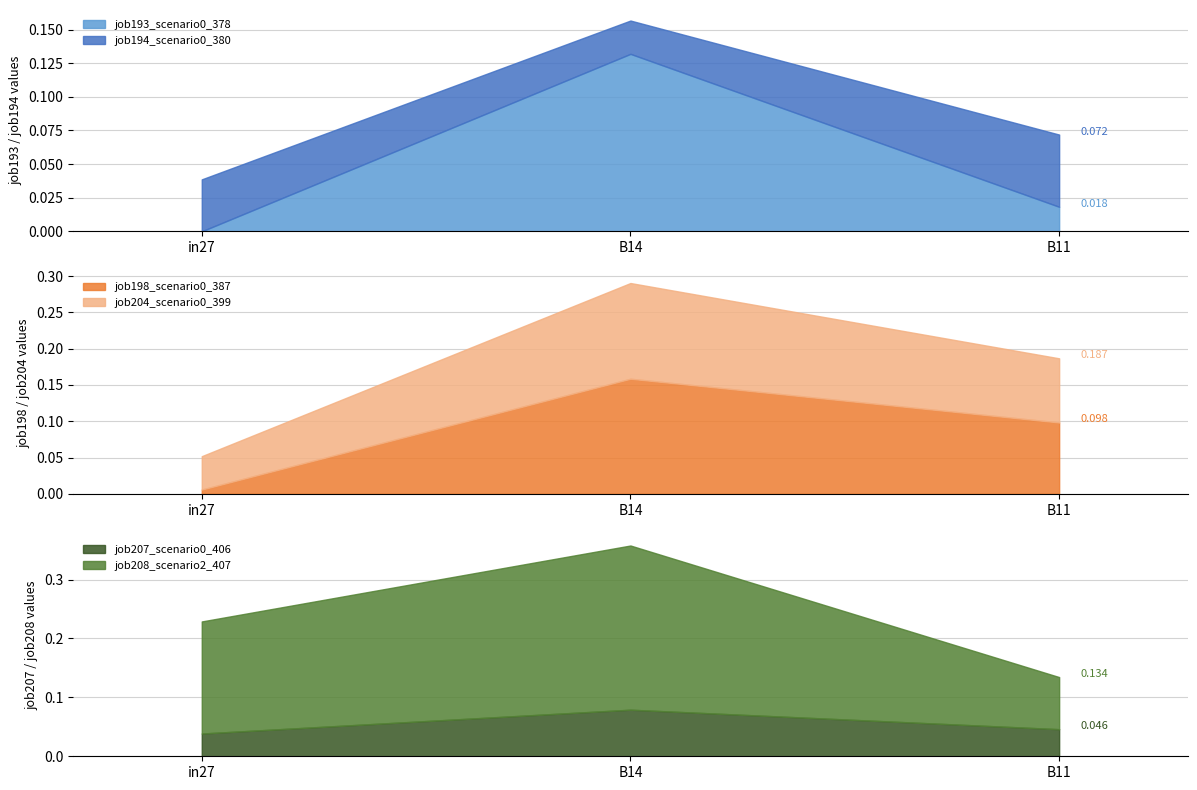

Which series has the largest range (max minus min)?

job204_scenario0_399